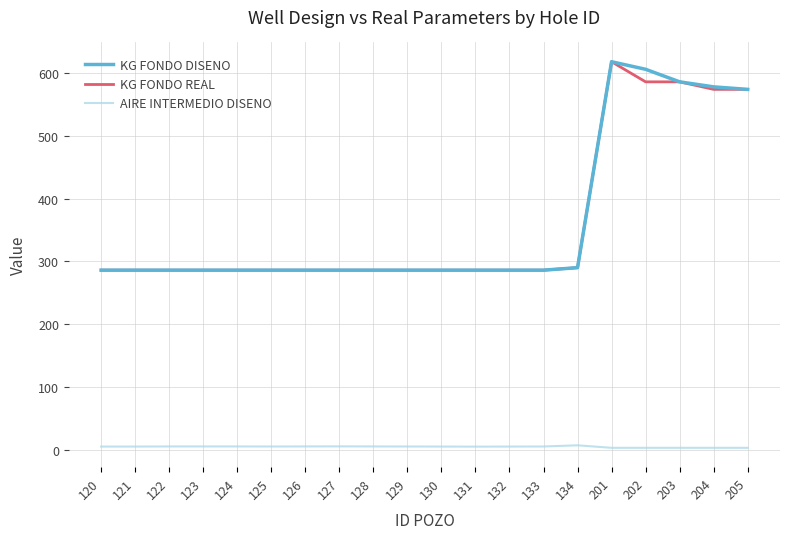

At which category is the sum across all series the highest?

201